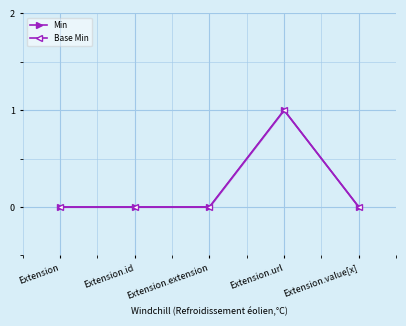

How many lines are shown in the chart?

2